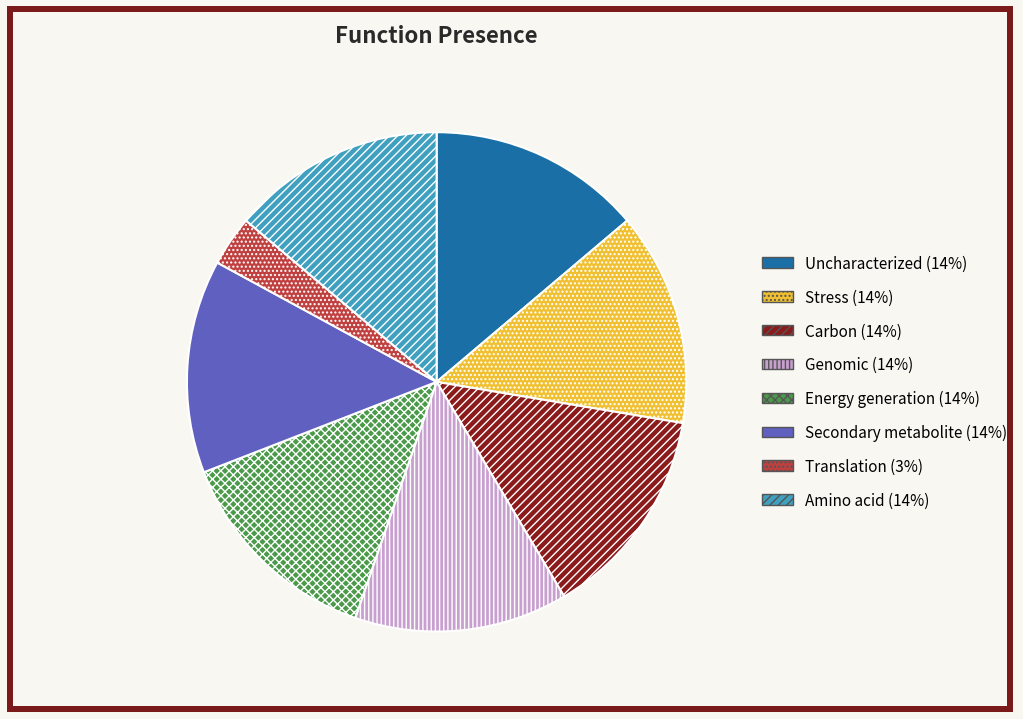

Does any single category account for the majority?

No